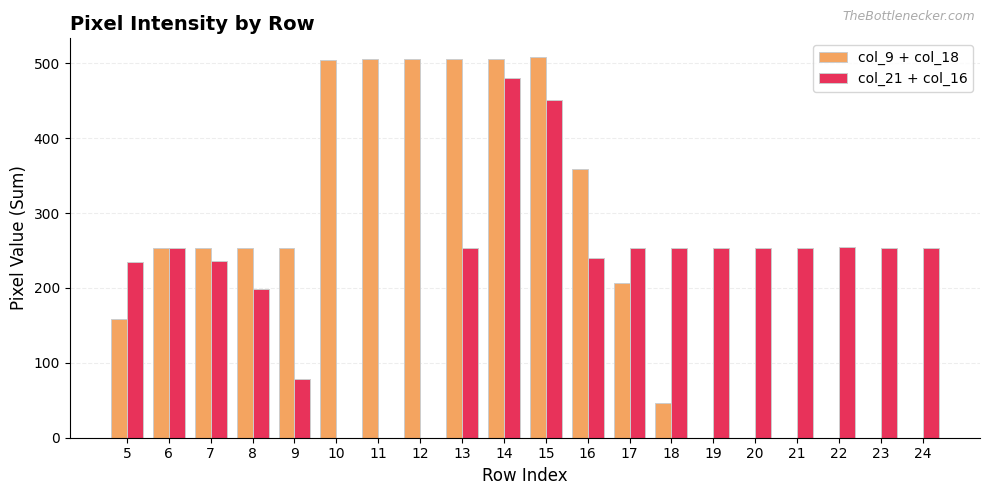

True or false: col_21 + col_16 has a value of 240 at 16.

True